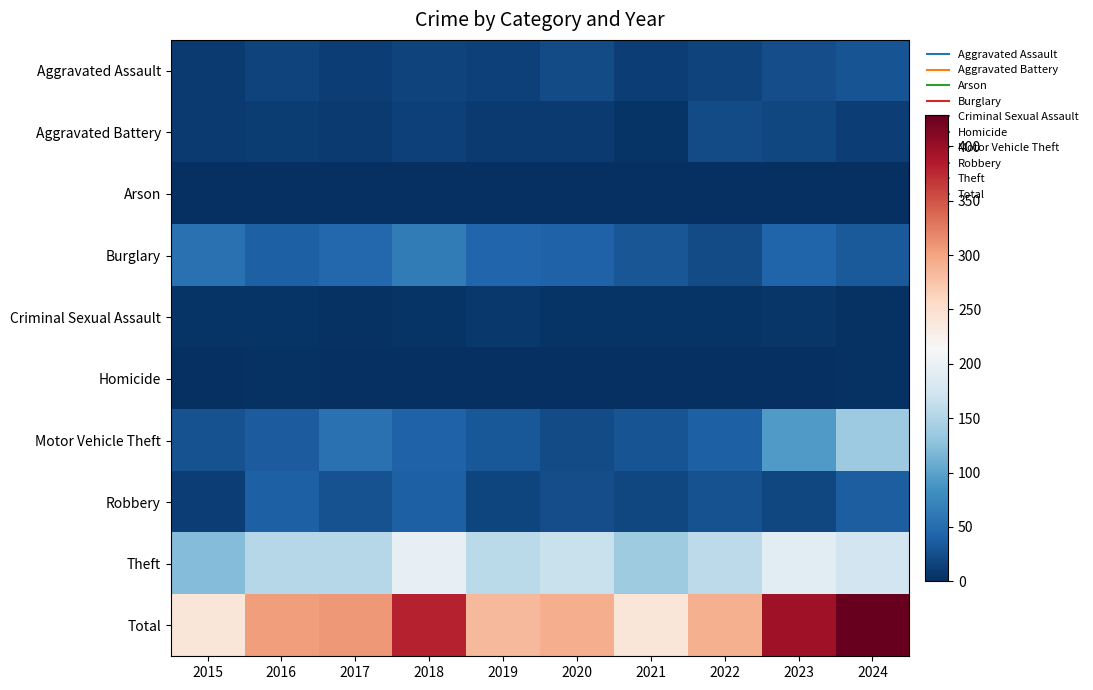

What is the total value across all series at 2021?

480